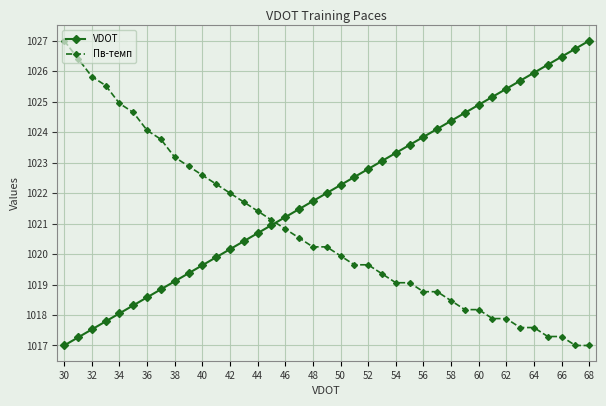

How many series are shown in this chart?

2